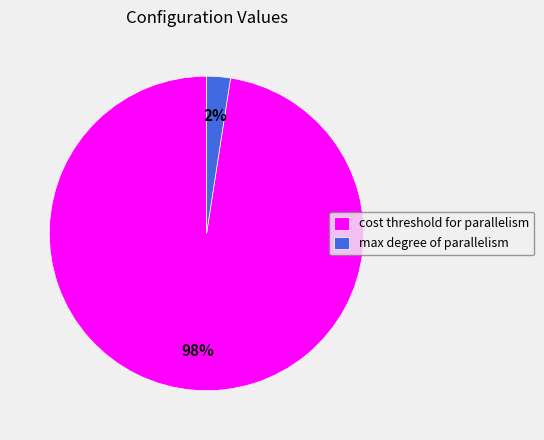

Which has a higher value, max degree of parallelism or cost threshold for parallelism?

cost threshold for parallelism